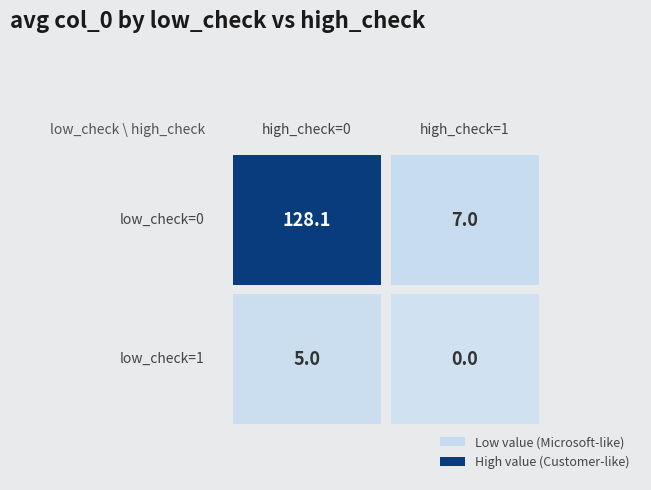

Is it true that the value at (1, 1) is 0.0?

True